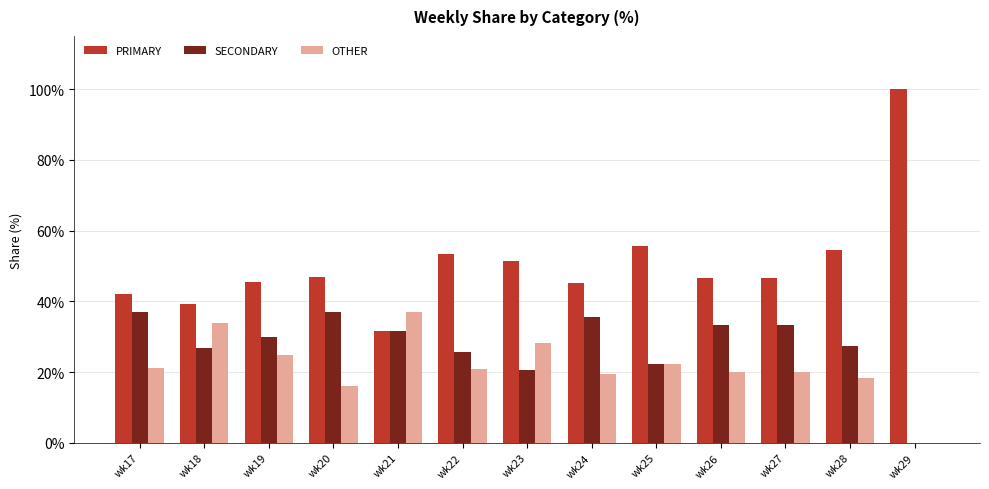

Which series has the largest total across all categories?

PRIMARY